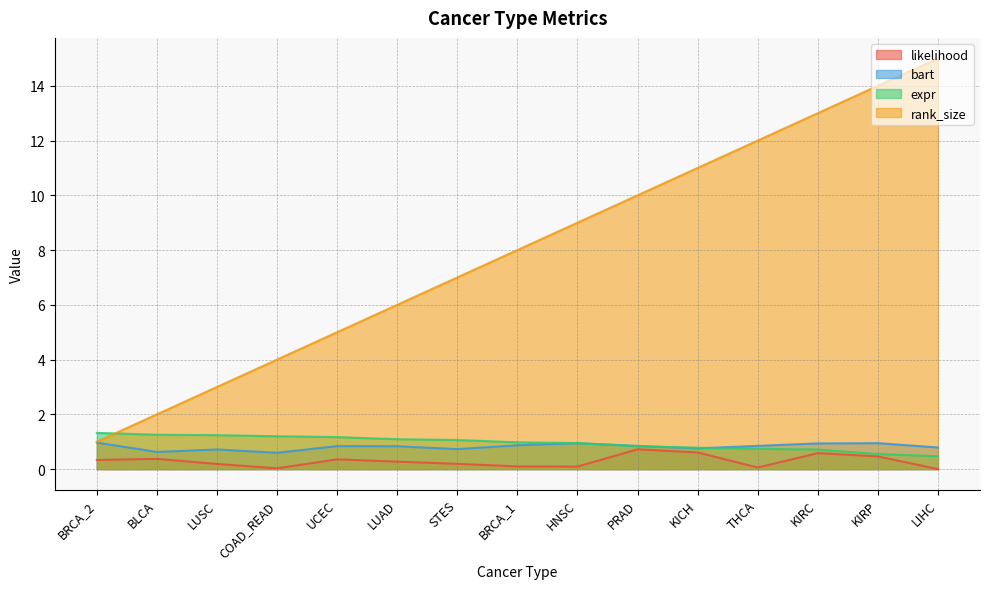

Is it true that rank_size equals 12.0 at THCA?

True